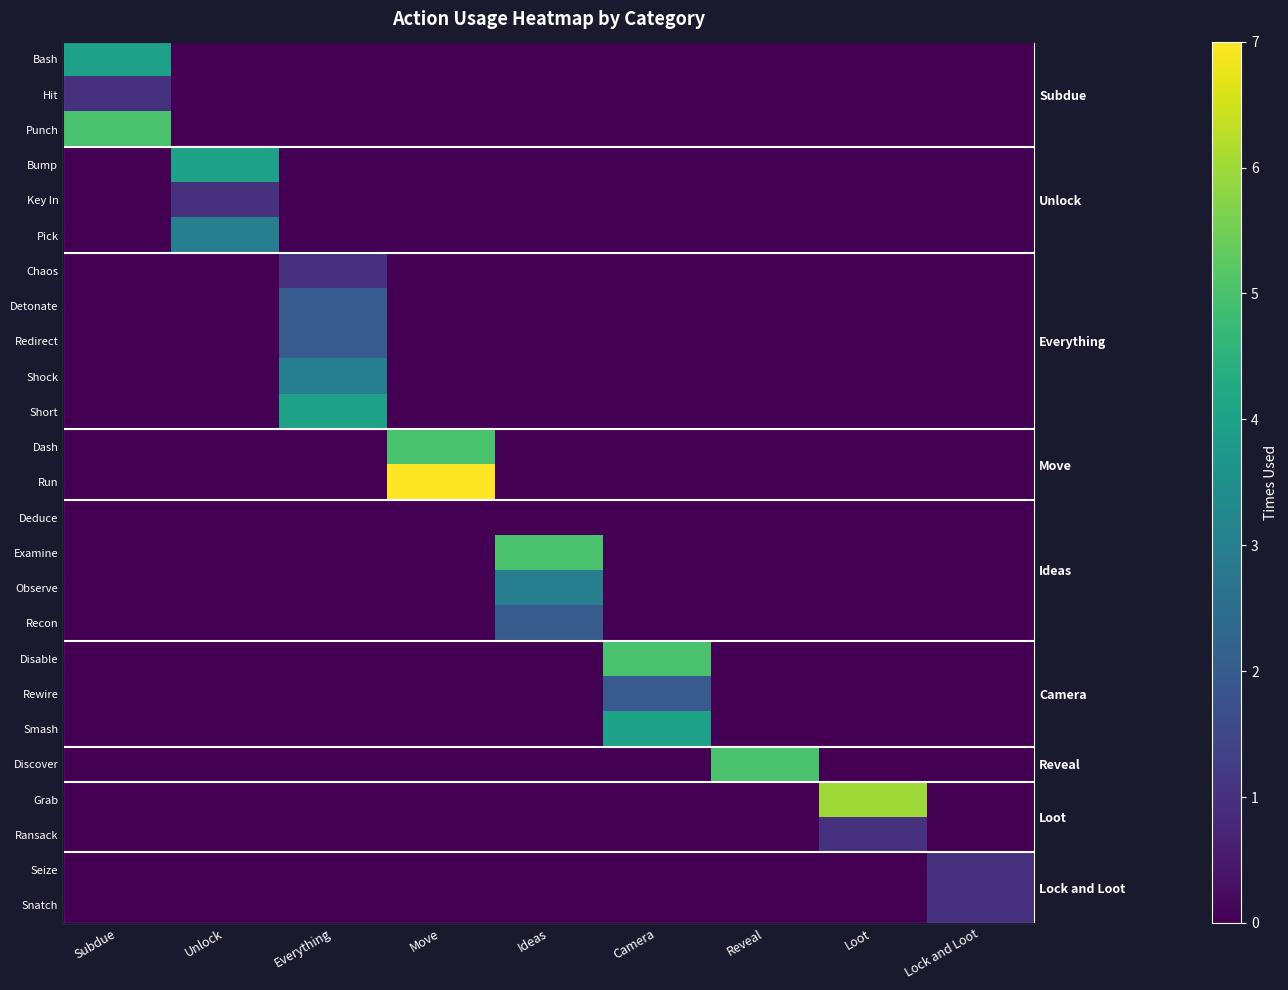

At Move, list the series in order from smallest to largest.

Bash, Hit, Punch, Bump, Key In, Pick, Chaos, Detonate, Redirect, Shock, Short, Deduce, Examine, Observe, Recon, Disable, Rewire, Smash, Discover, Grab, Ransack, Seize, Snatch, Dash, Run